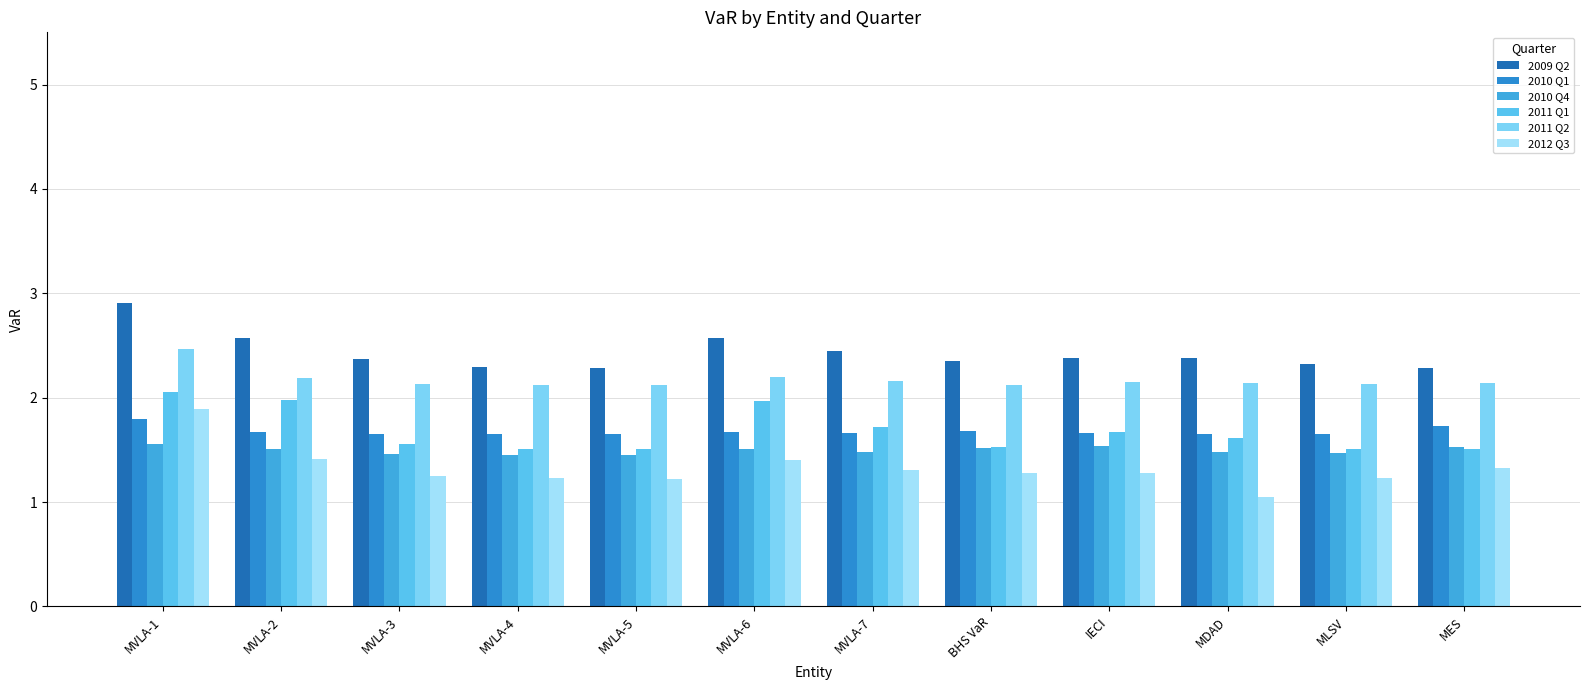

What is the label of the 5th bar from the left?

MVLA-5